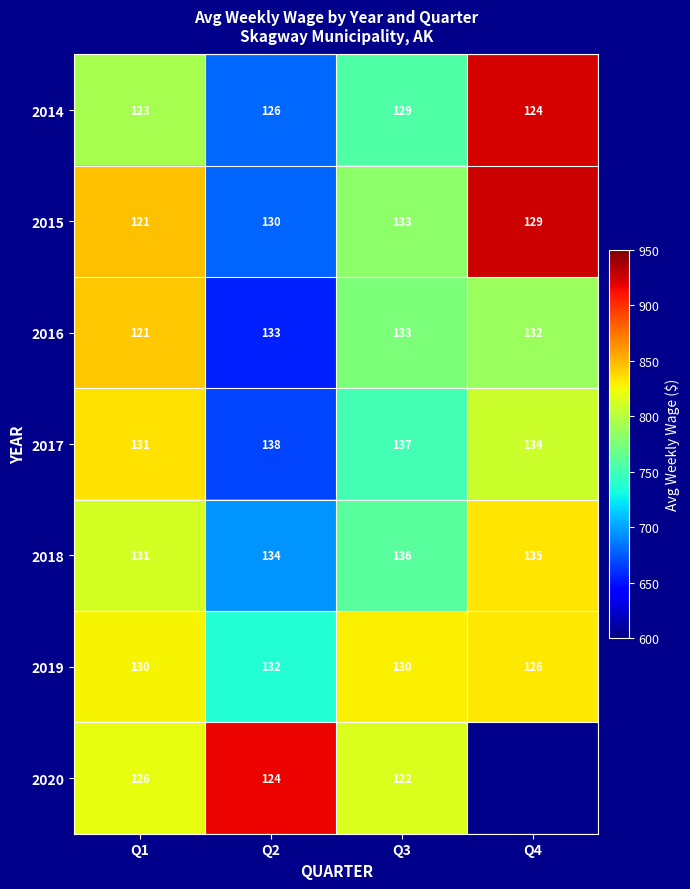

What is the smallest value displayed?

655.0